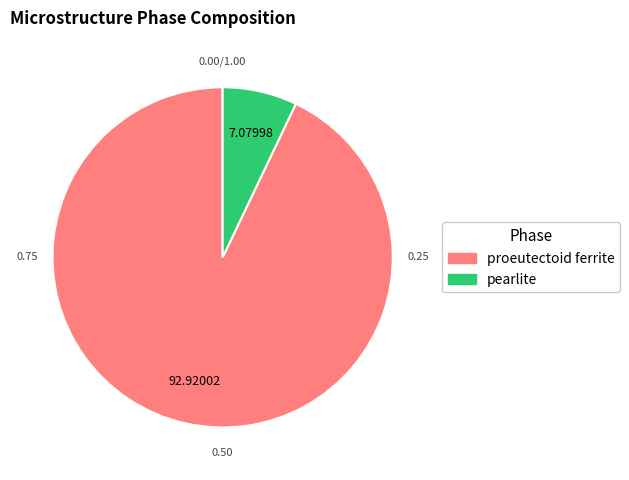

Rank the categories by value from lowest to highest.

pearlite, proeutectoid ferrite